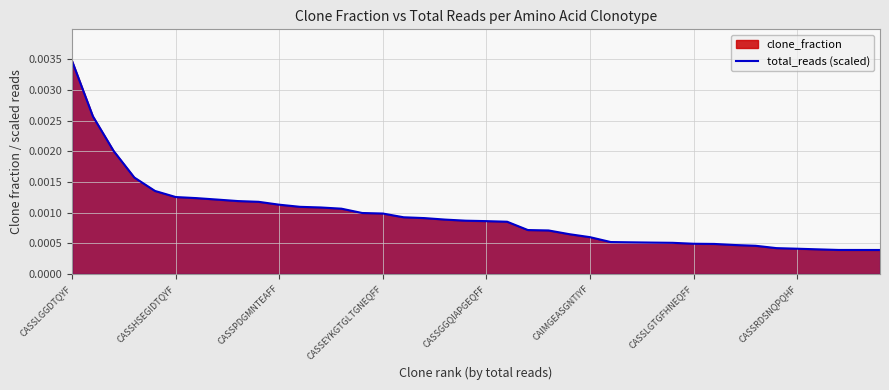

Is it true that the value at 16 is 0.0?

False